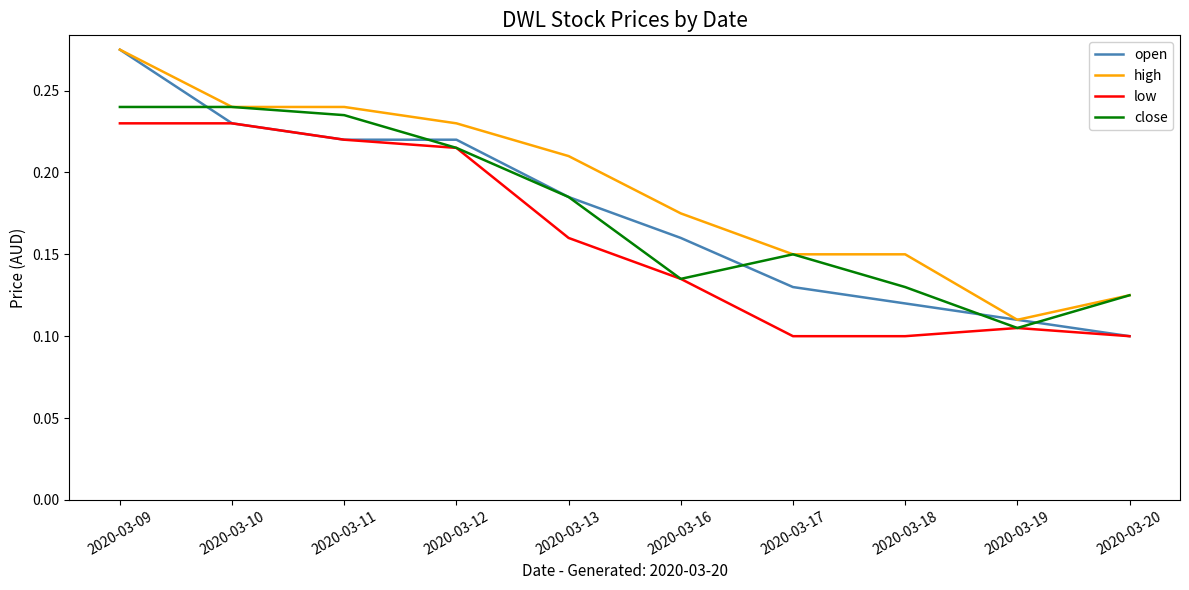

Which series has the largest total across all categories?

high